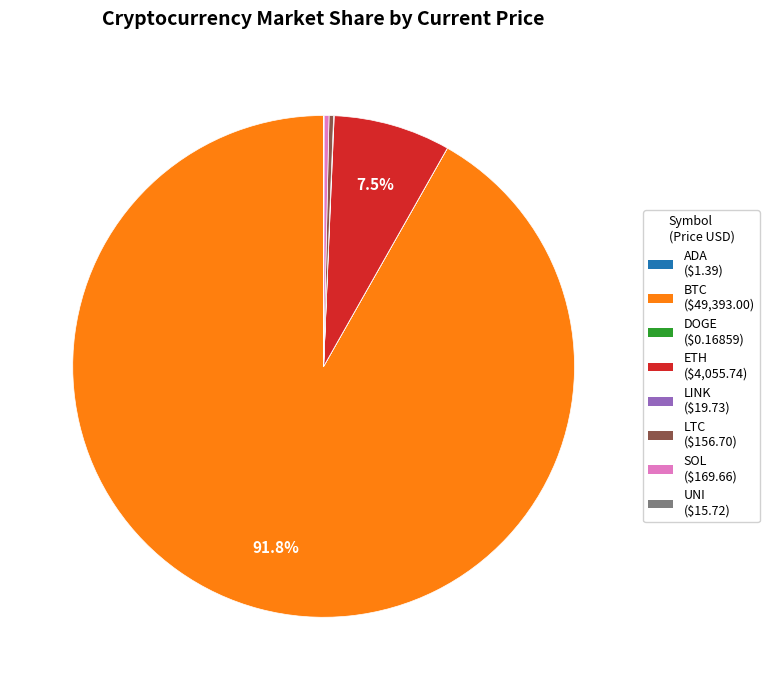

Is there any slice that represents more than half of the pie?

Yes